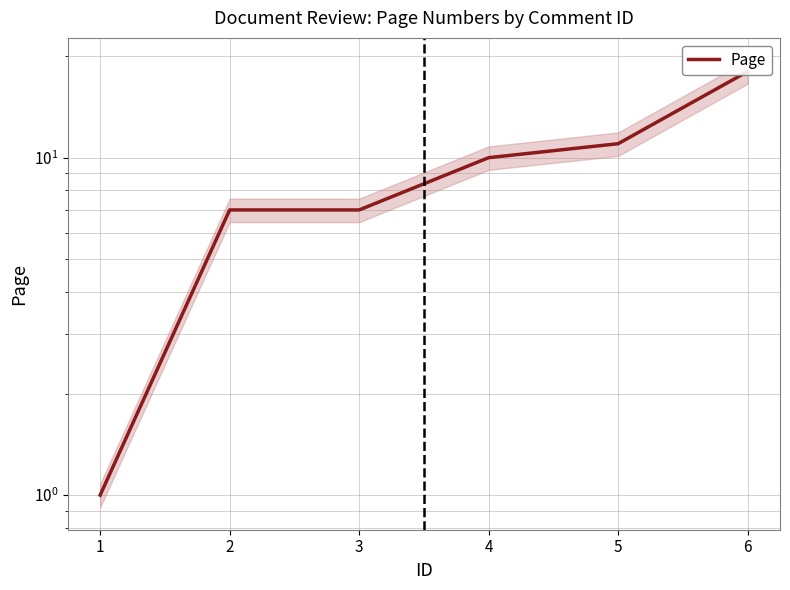

What is the average value?

9